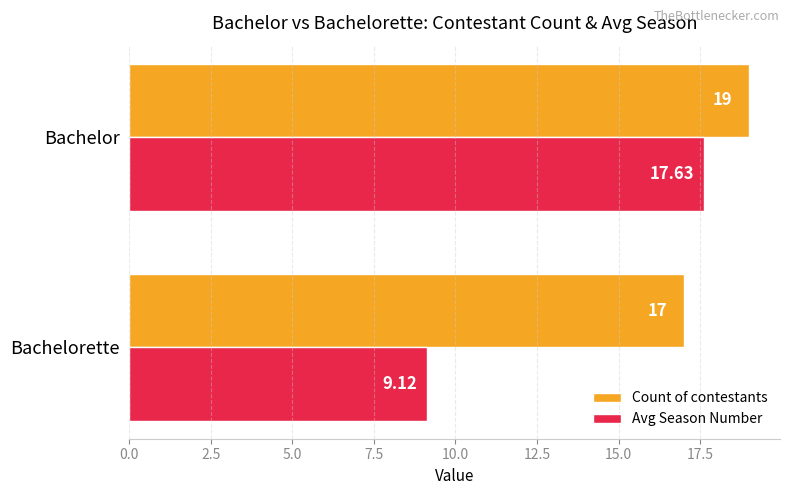

How many Count of contestants values are between 17 and 19?

2